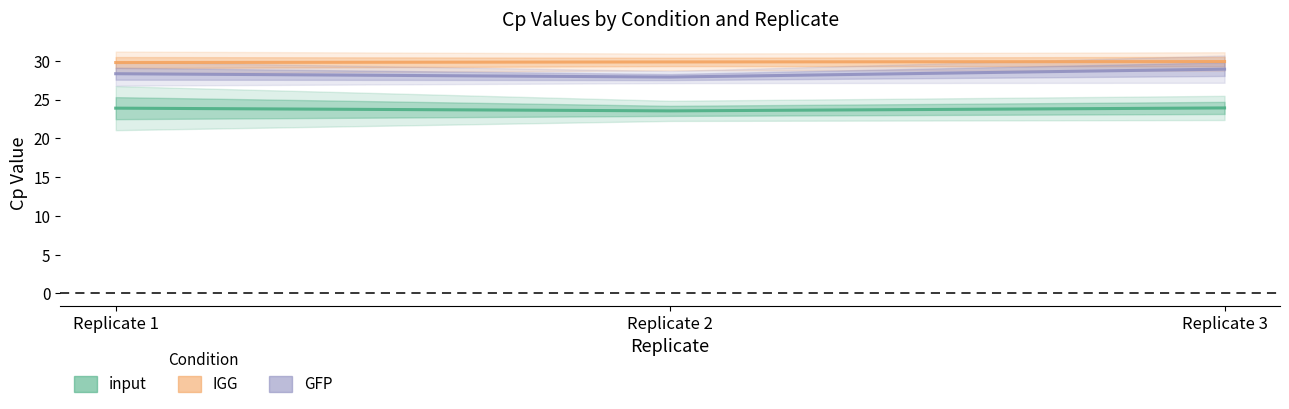

The IGG series shows 29.9 at Replicate 2. True or false?

True